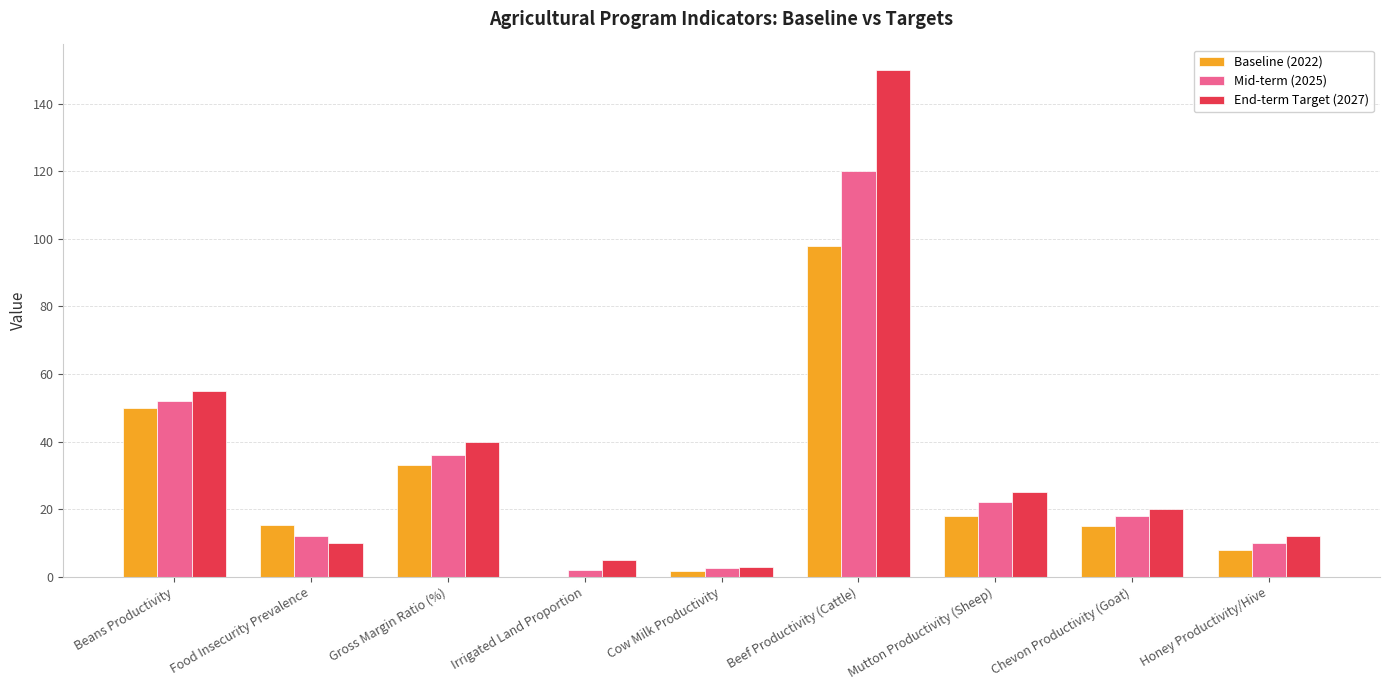

What is the sum of the End-term Target (2027) values at Beef Productivity (Cattle) and Mutton Productivity (Sheep)?

175.0